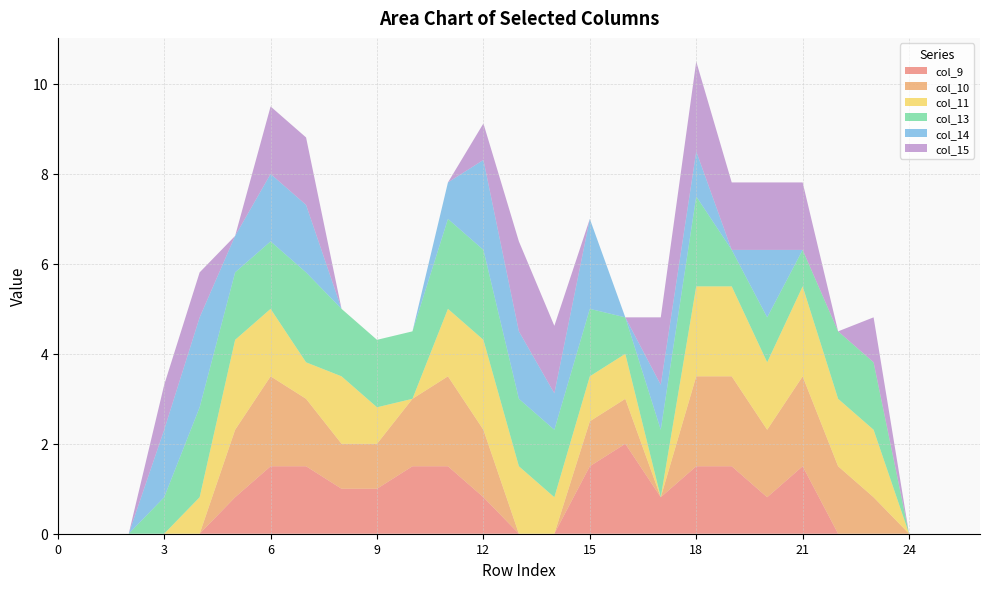

Reading left to right, transcribe all the data shown in this chart.

col_9: 0.0	0.0	0.0	0.0	0.0	0.8	1.5	1.5	1.0	1.0	1.5	1.5	0.8	0.0	0.0	1.5	2.0	0.8	1.5	1.5	0.8	1.5	0.0	0.0	0.0	0.0	0.0
col_10: 0.0	0.0	0.0	0.0	0.0	1.5	2.0	1.5	1.0	1.0	1.5	2.0	1.5	0.0	0.0	1.0	1.0	0.0	2.0	2.0	1.5	2.0	1.5	0.8	0.0	0.0	0.0
col_11: 0.0	0.0	0.0	0.0	0.8	2.0	1.5	0.8	1.5	0.8	0.0	1.5	2.0	1.5	0.8	1.0	1.0	0.0	2.0	2.0	1.5	2.0	1.5	1.5	0.0	0.0	0.0
col_13: 0.0	0.0	0.0	0.8	2.0	1.5	1.5	2.0	1.5	1.5	1.5	2.0	2.0	1.5	1.5	1.5	0.8	1.5	2.0	0.8	1.0	0.8	1.5	1.5	0.0	0.0	0.0
col_14: 0.0	0.0	0.0	1.5	2.0	0.8	1.5	1.5	0.0	0.0	0.0	0.8	2.0	1.5	0.8	2.0	0.0	1.0	1.0	0.0	1.5	0.0	0.0	0.0	0.0	0.0	0.0
col_15: 0.0	0.0	0.0	1.0	1.0	0.0	1.5	1.5	0.0	0.0	0.0	0.0	0.8	2.0	1.5	0.0	0.0	1.5	2.0	1.5	1.5	1.5	0.0	1.0	0.0	0.0	0.0